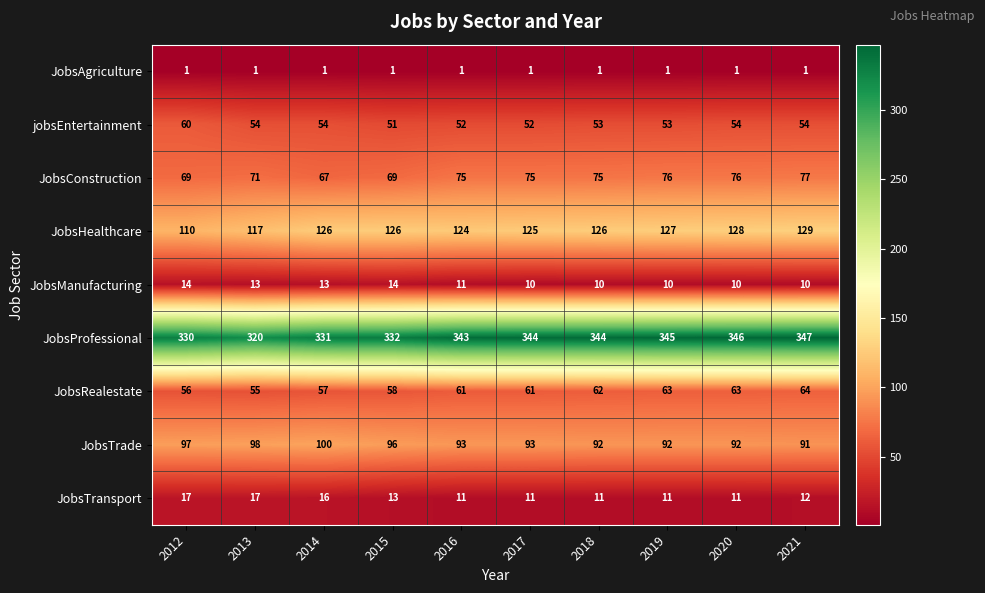

What value does the JobsConstruction series have at 2013, to the nearest 10?

70